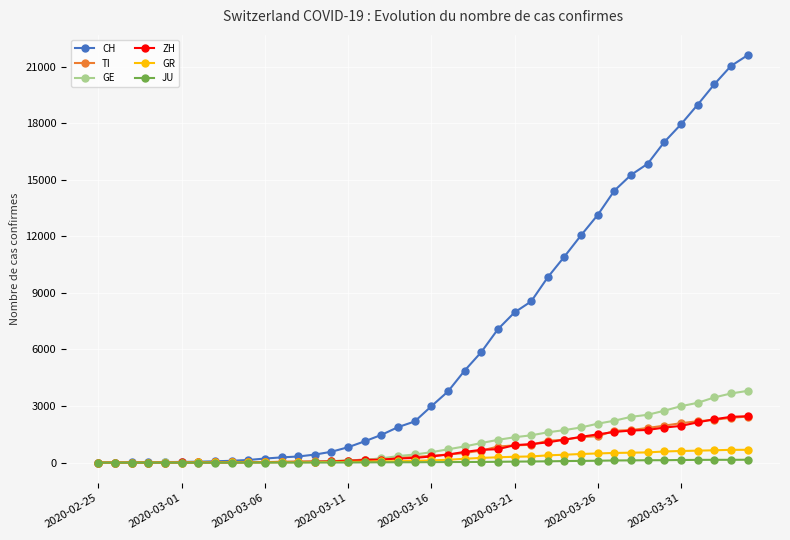

What is the value of the ZH point at the 6th from the left?

7